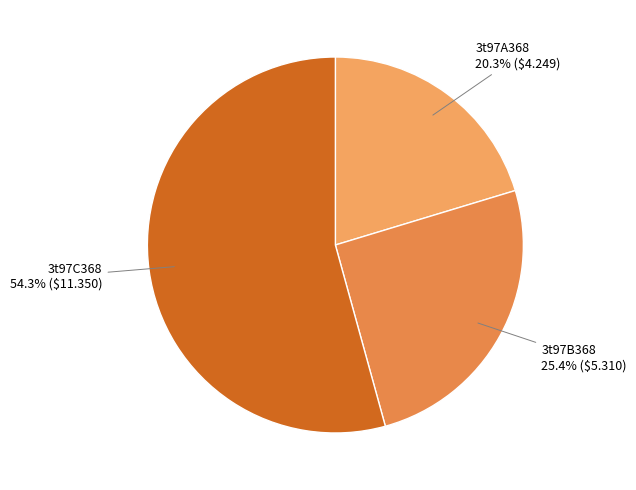

How many segments does this pie chart have?

3